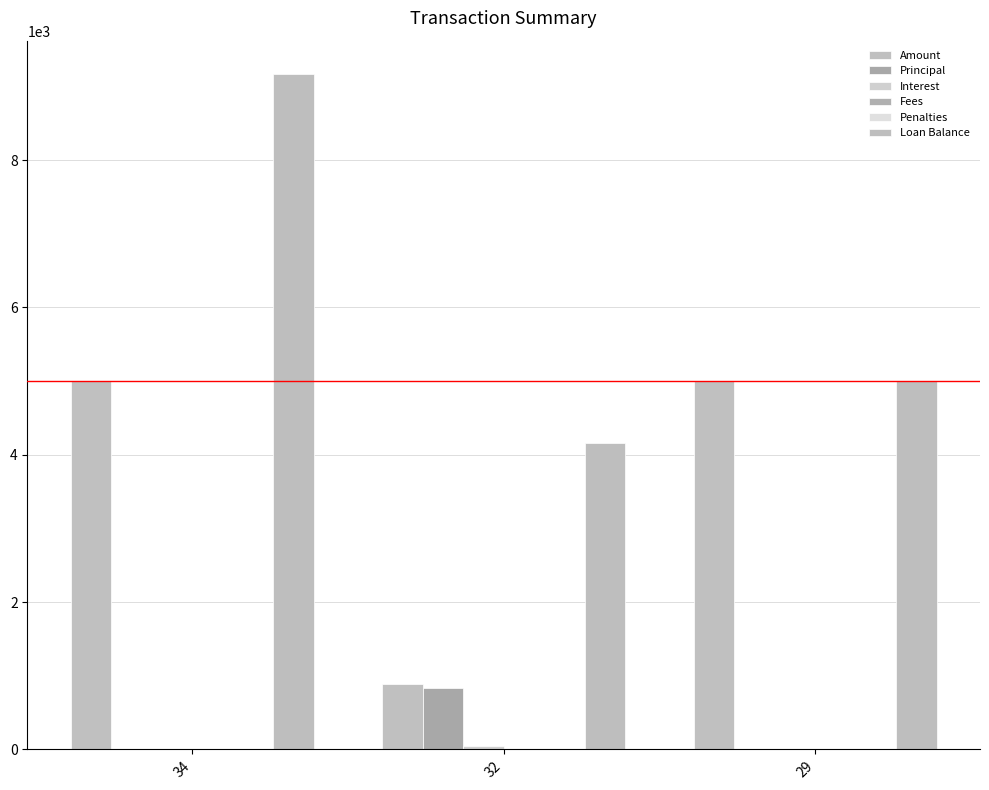

What is the total value across all series at 34?

14163.2